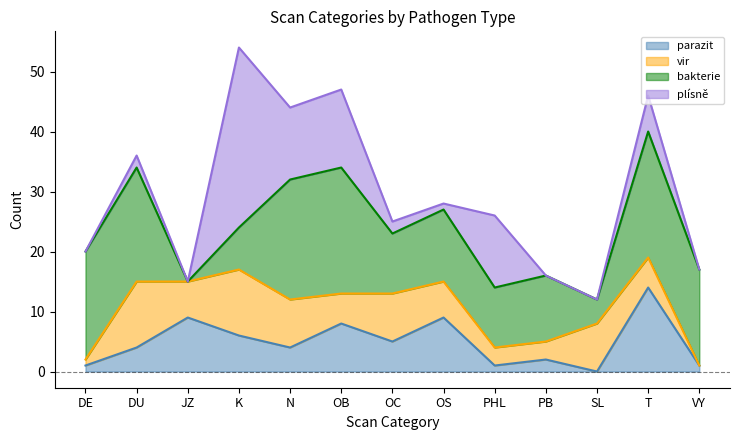

What position from the left is T?

12